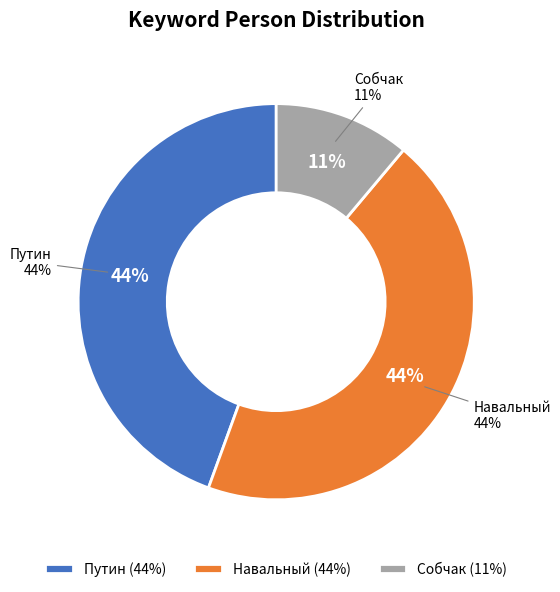

To the nearest percent, what is the difference between the largest and smallest slice percentages?

33%